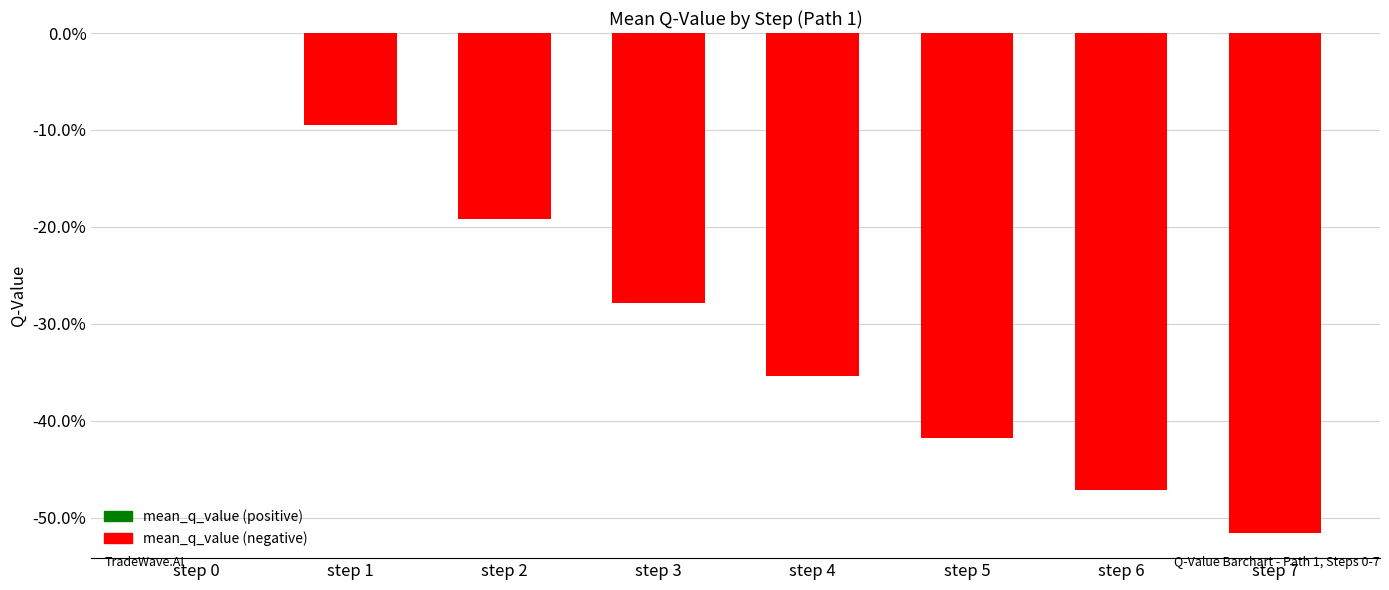

Rank the categories by value from lowest to highest.

step 7, step 6, step 5, step 4, step 3, step 2, step 1, step 0